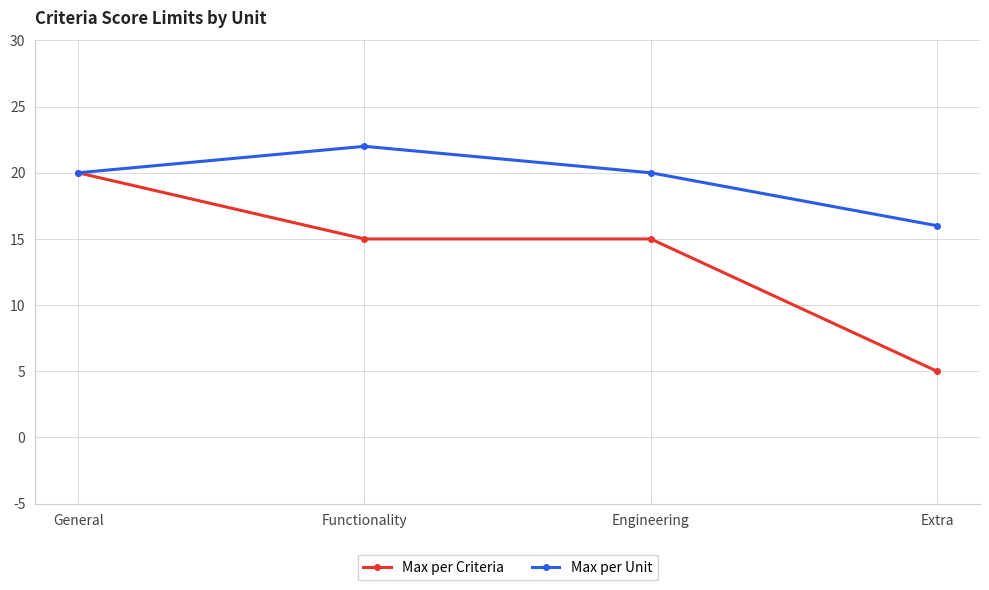

What value does the Max per Criteria series have at Extra?

5